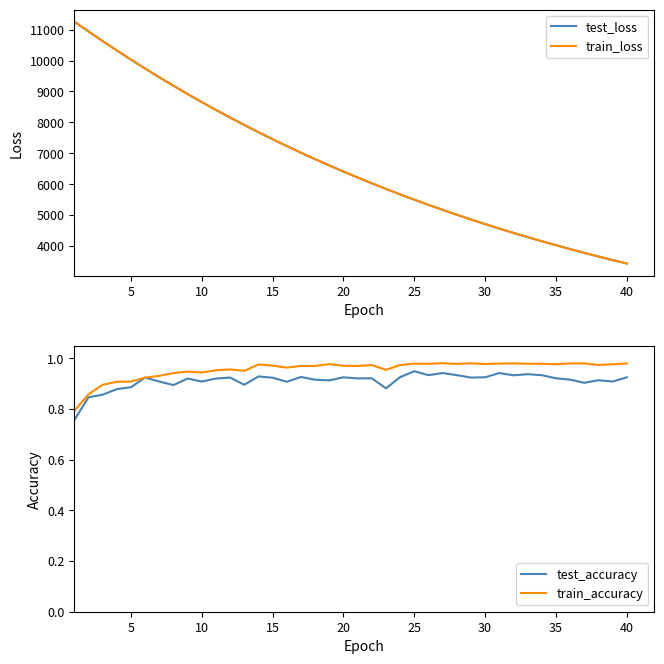

What are all the series names shown in the legend?

test_loss, train_loss, test_accuracy, train_accuracy